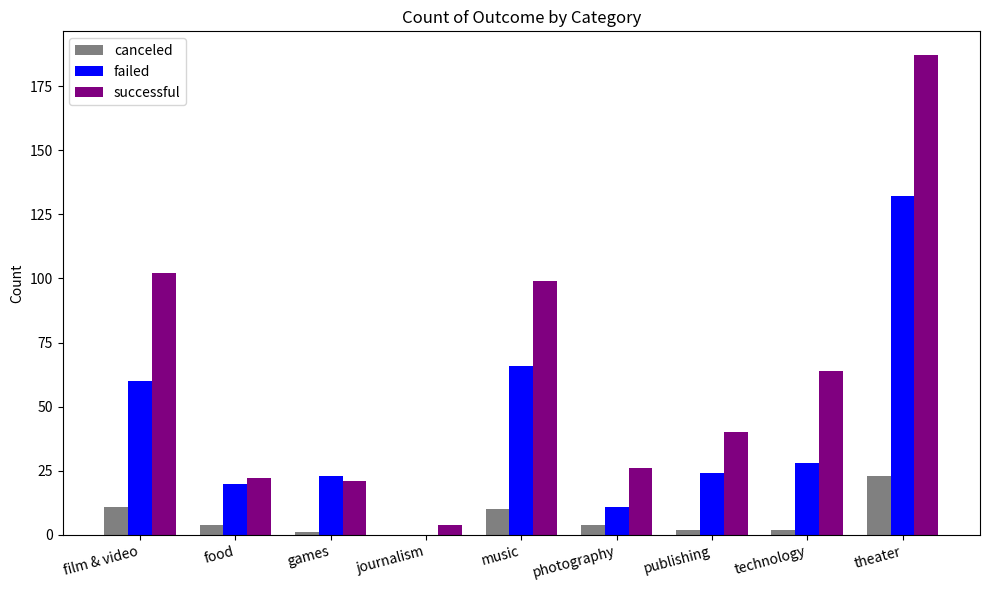

Which series has the largest total across all categories?

successful